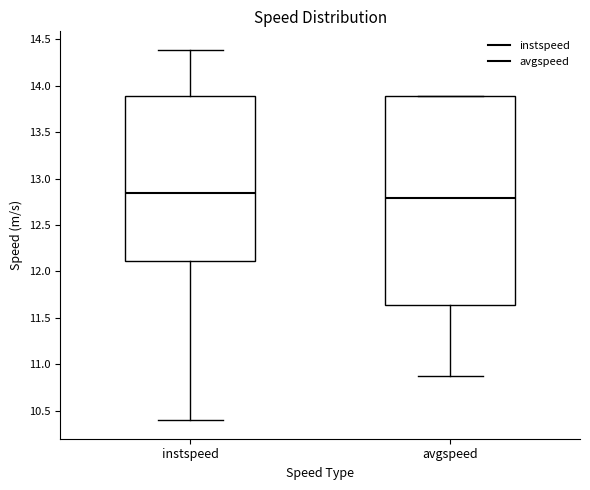

Reading left to right, read every box against the y-axis: the position of its median line, the range the box covers, and the ends of its whiskers. The values are not printed on the chart, so give them approximately, as read against the axis.

instspeed: median 12.85, box 12.10 to 13.90, whiskers 10.40 to 14.40
avgspeed: median 12.80, box 11.65 to 13.90, whiskers 10.85 to 13.90